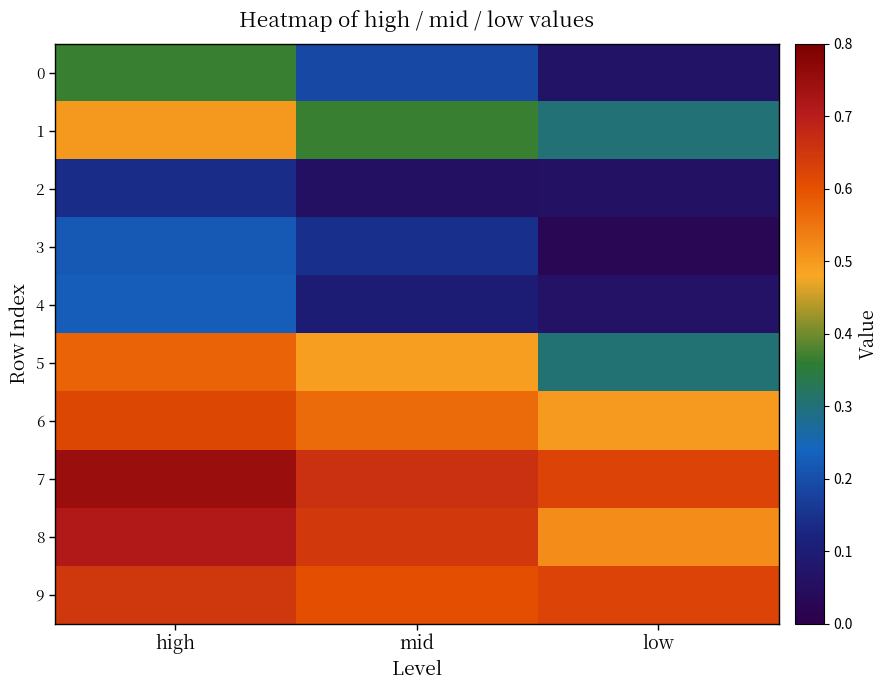

Between high and low, which is larger?

high